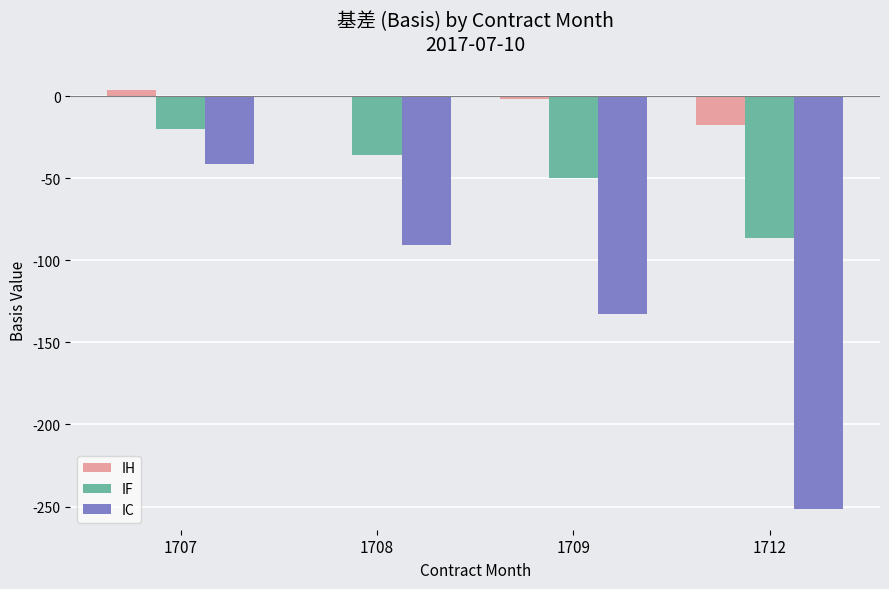

Read the IC value at 1709.

-132.8